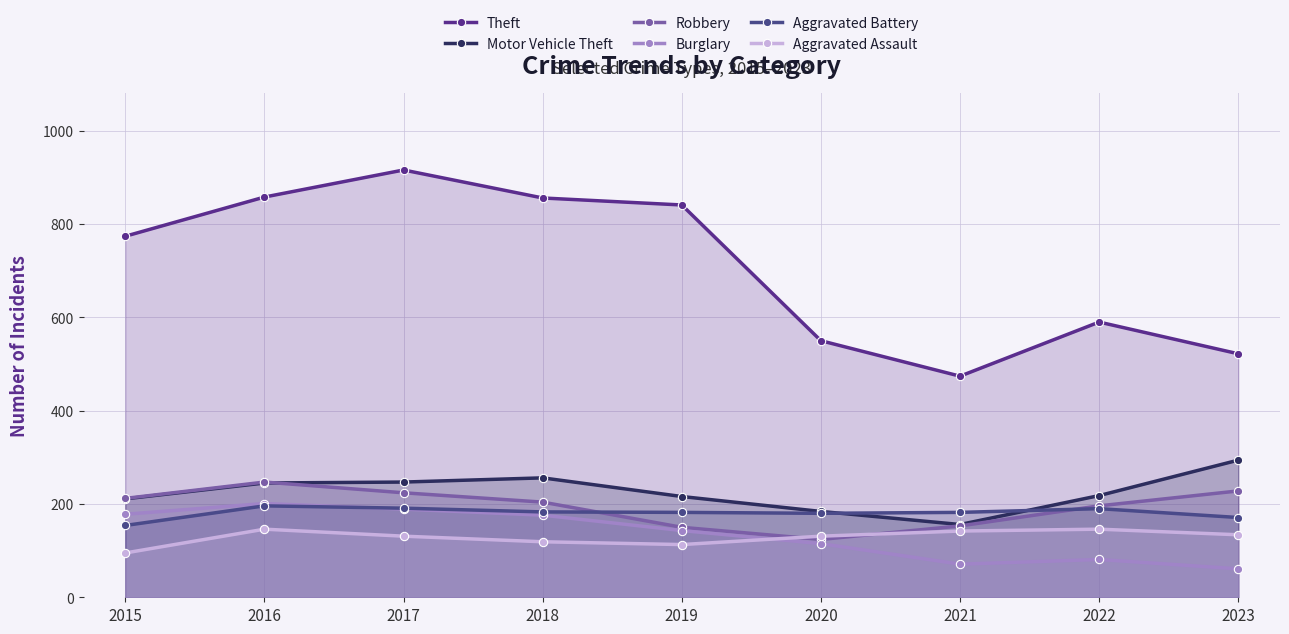

What is the sum of the Robbery values at 2019 and 2016?

397